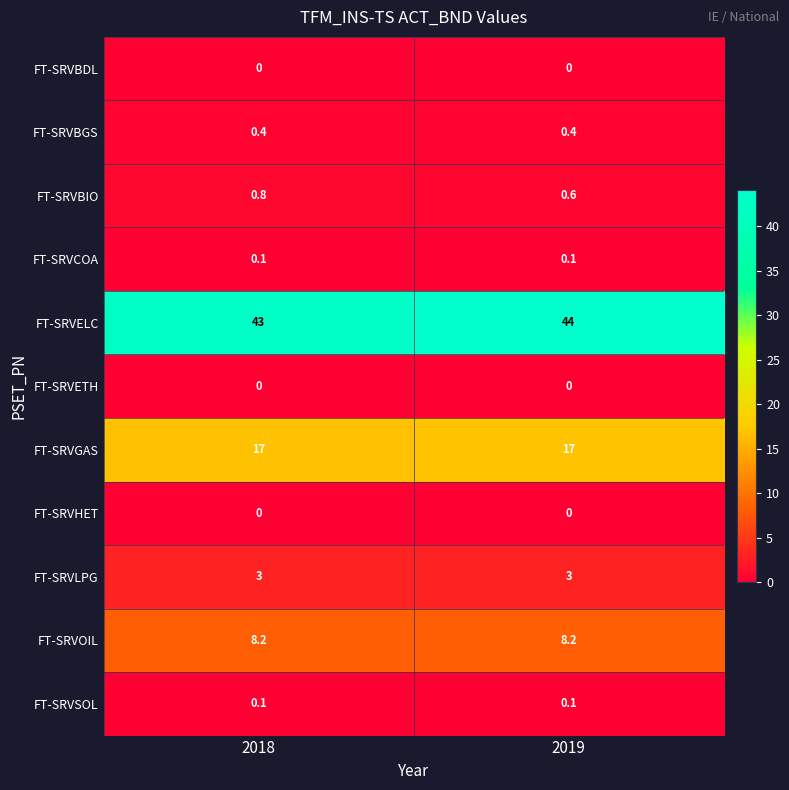

Reading right to left, transcribe all the data shown in this chart.

FT-SRVBDL: 0.0	0.0
FT-SRVBGS: 0.4	0.4
FT-SRVBIO: 0.6	0.8
FT-SRVCOA: 0.1	0.1
FT-SRVELC: 44.0	43.0
FT-SRVETH: 0.0	0.0
FT-SRVGAS: 17.0	17.0
FT-SRVHET: 0.0	0.0
FT-SRVLPG: 3.0	3.0
FT-SRVOIL: 8.2	8.2
FT-SRVSOL: 0.1	0.1